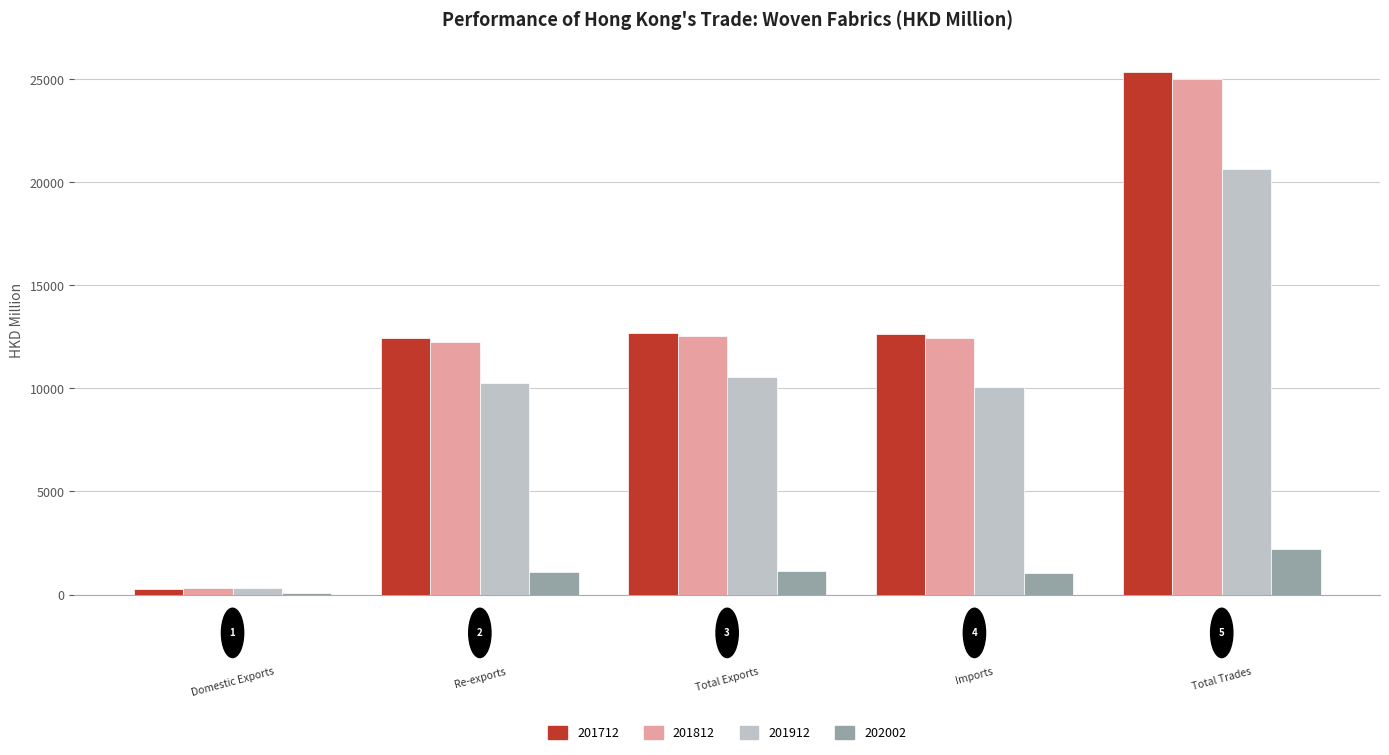

What is the sum of all 201712 values?

63347.6